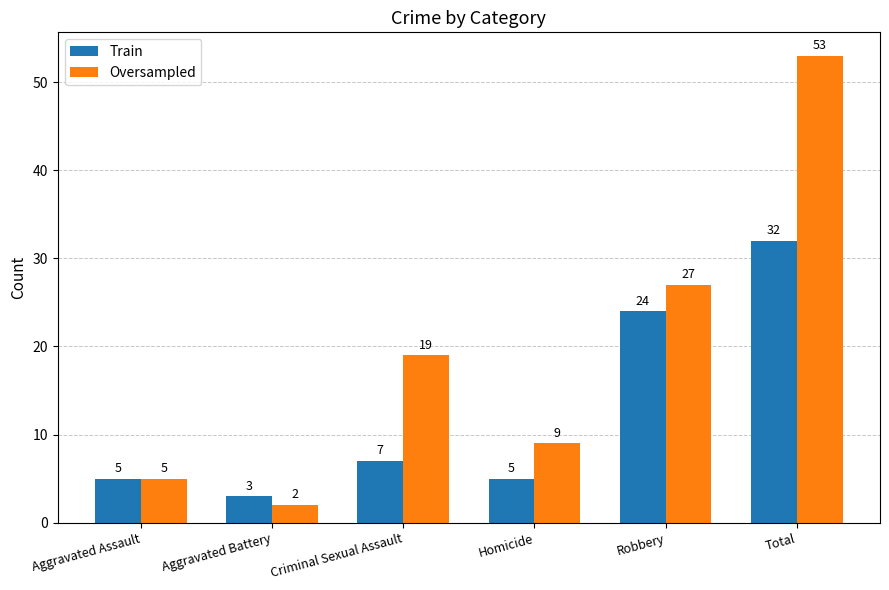

What is the difference between the highest and lowest values at Total?

21